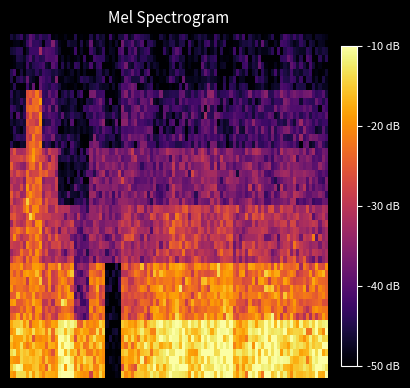

How many categories are shown in the chart?

6